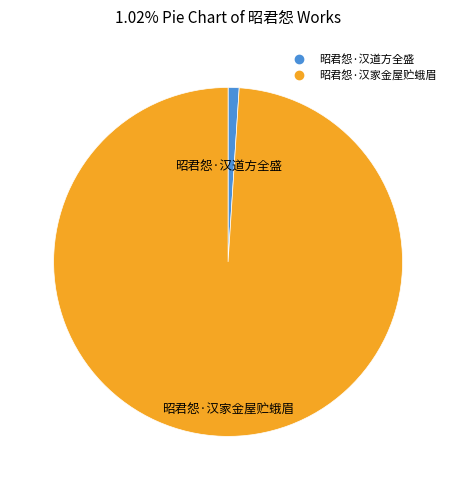

Is it true that 昭君怨·汉道方全盛 is 1% of the pie?

True